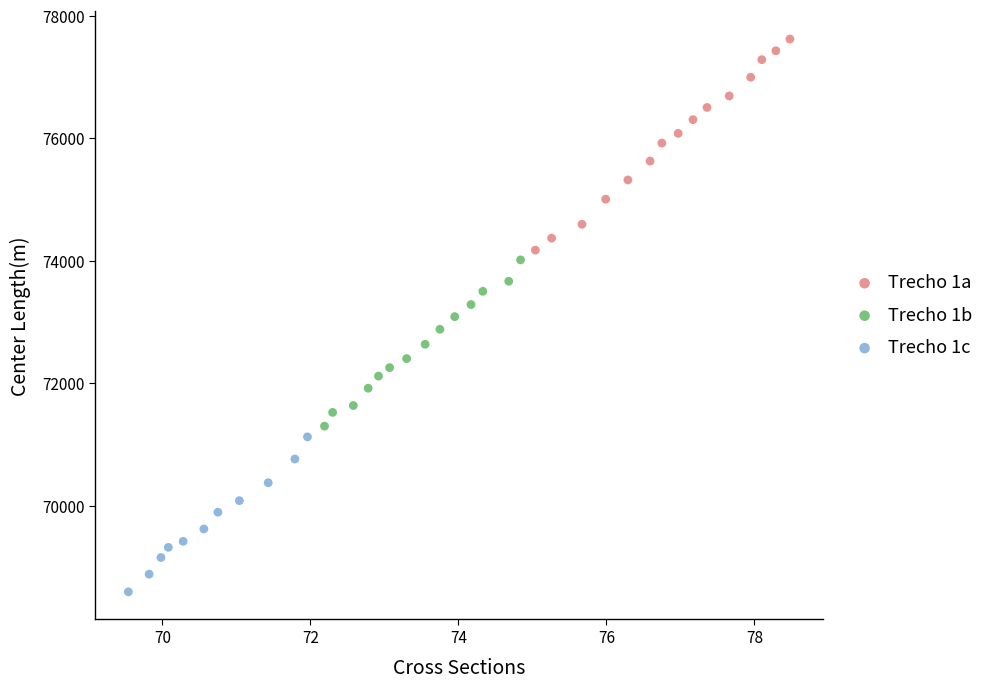

Which series reaches the maximum Y coordinate?

Trecho 1a